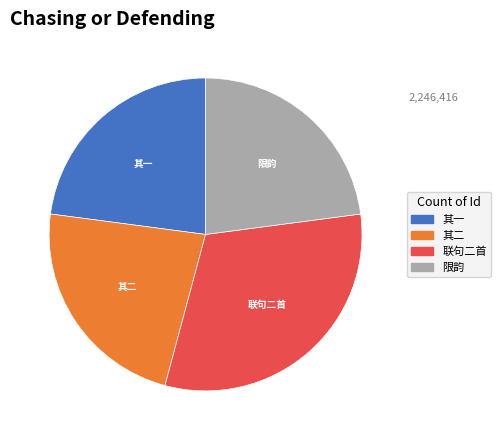

Is there any slice that represents more than half of the pie?

No